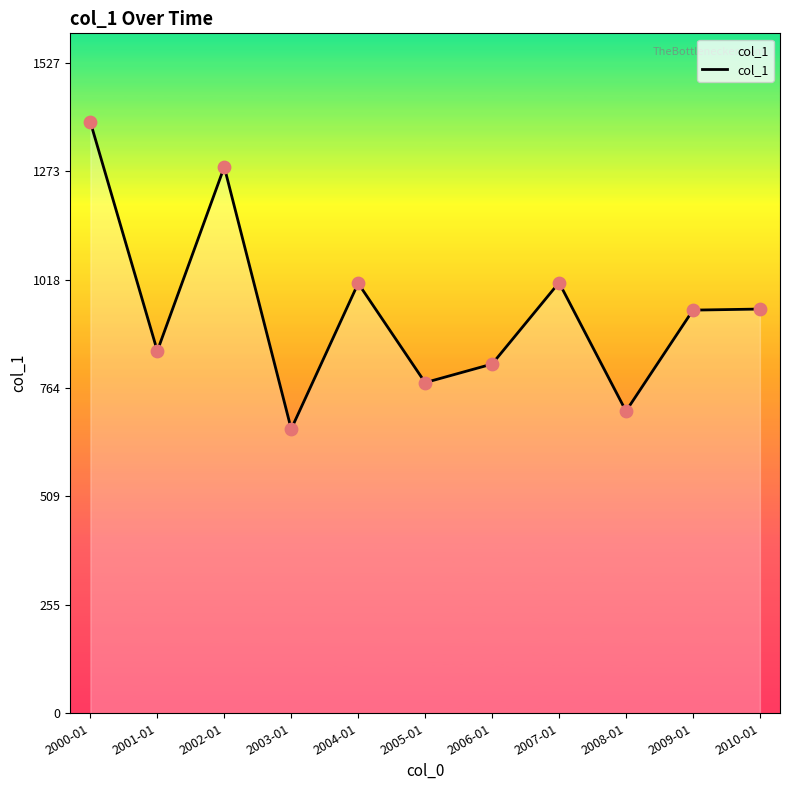

Between 2005-01 and 2009-01, which is larger?

2009-01